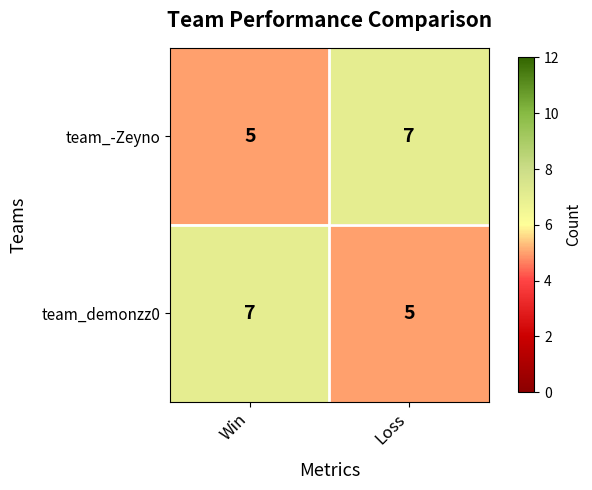

Reading left to right, what are all the values shown in this chart?

team_-Zeyno: Win=5	Loss=7
team_demonzz0: Win=7	Loss=5